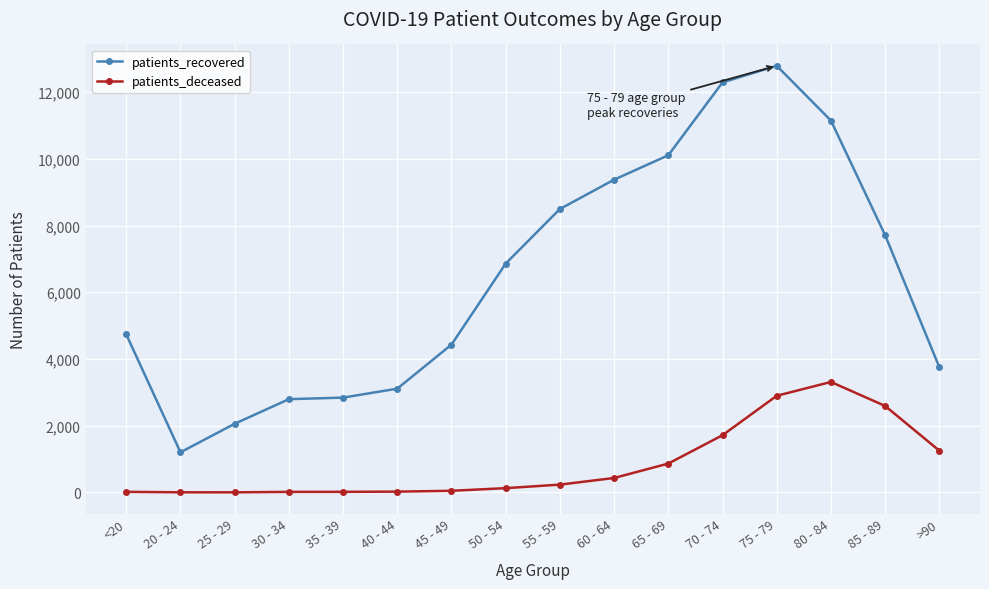

What are all the series names shown in the legend?

patients_recovered, patients_deceased